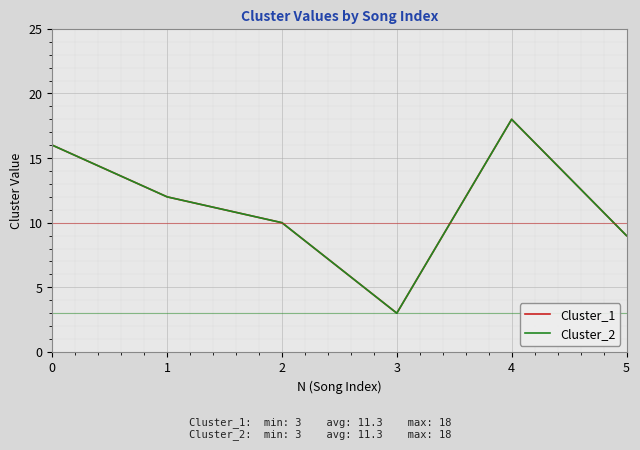

Which has a higher value, 2 or 4?

4